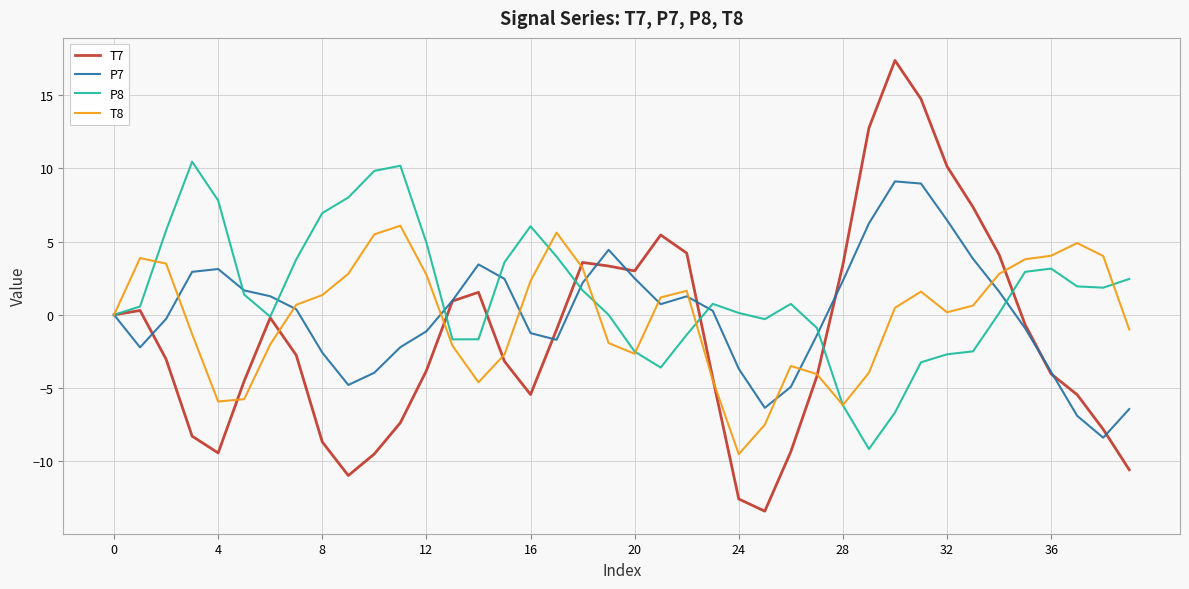

What is the highest value of the P8 series?

10.4